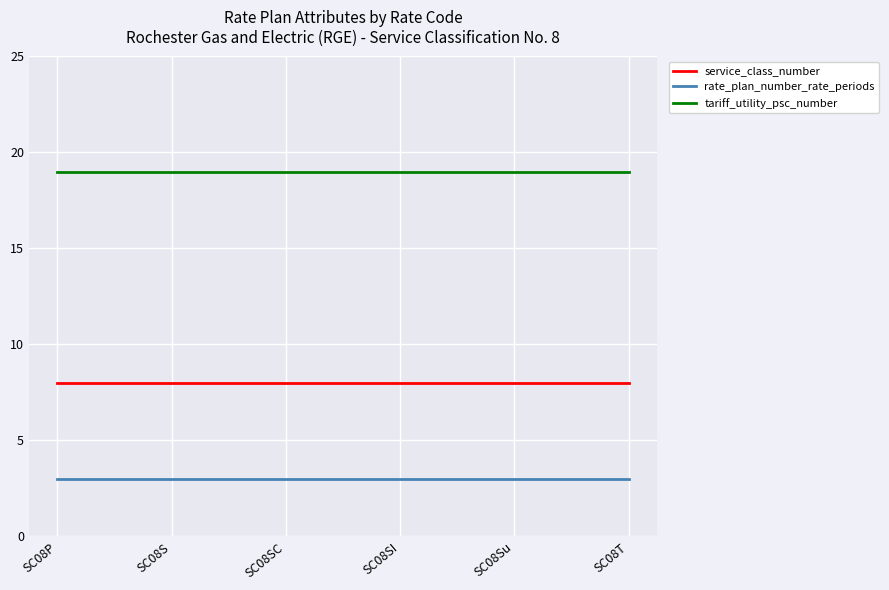

Is this an area chart (filled region under the line)?

No